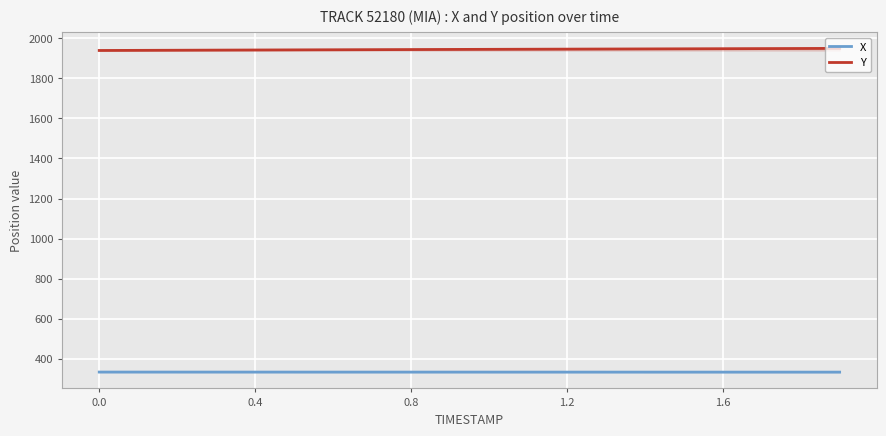

List the series in order of their overall mean, highest first.

Y, X